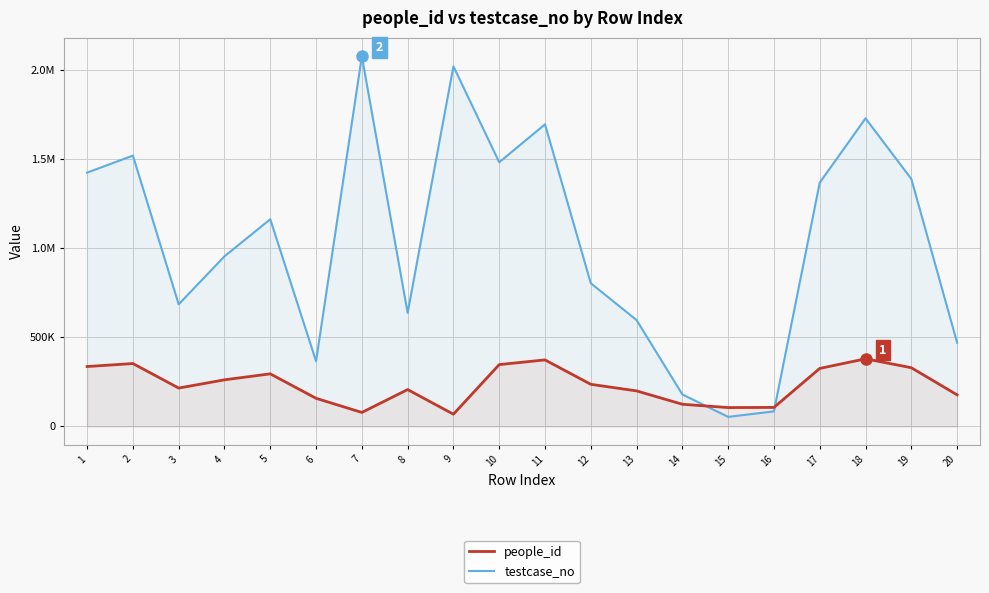

What is the maximum value for testcase_no?

2075162